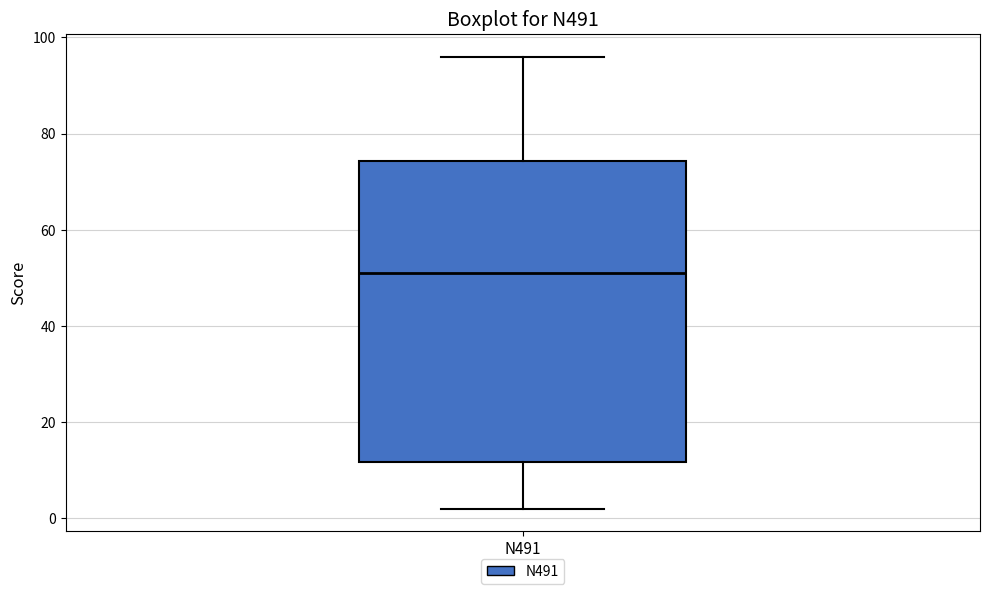

Where is the lower edge of the box for N491 on the y-axis? The values are not printed on the chart, so give them approximately, as read against the axis.

12